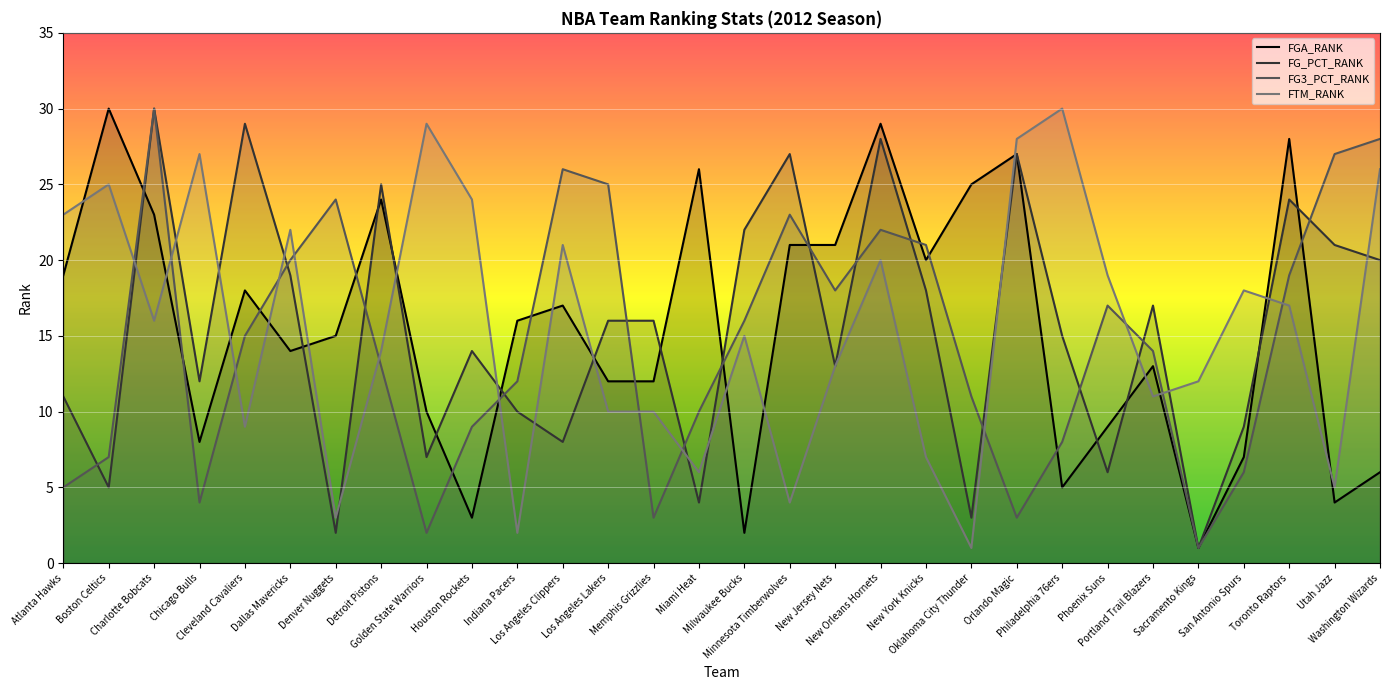

True or false: FG_PCT_RANK and FG3_PCT_RANK intersect in this chart.

True